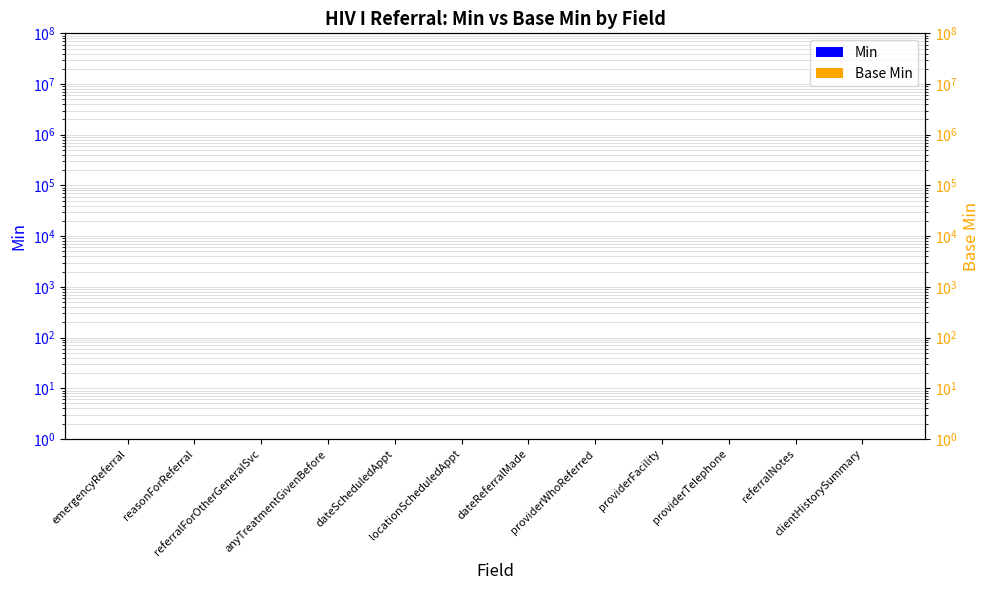

What is the sum of all Base Min values?

11